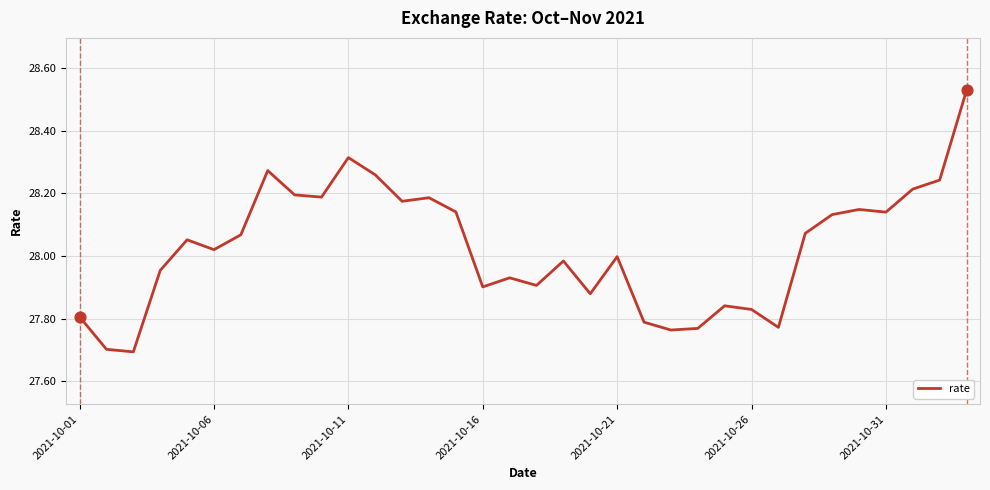

What is the smallest value displayed?

27.7